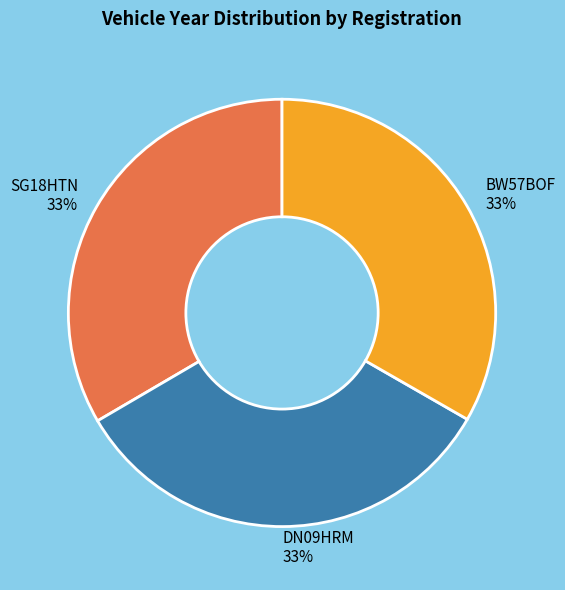

To the nearest percent, what is the average slice percentage?

33%